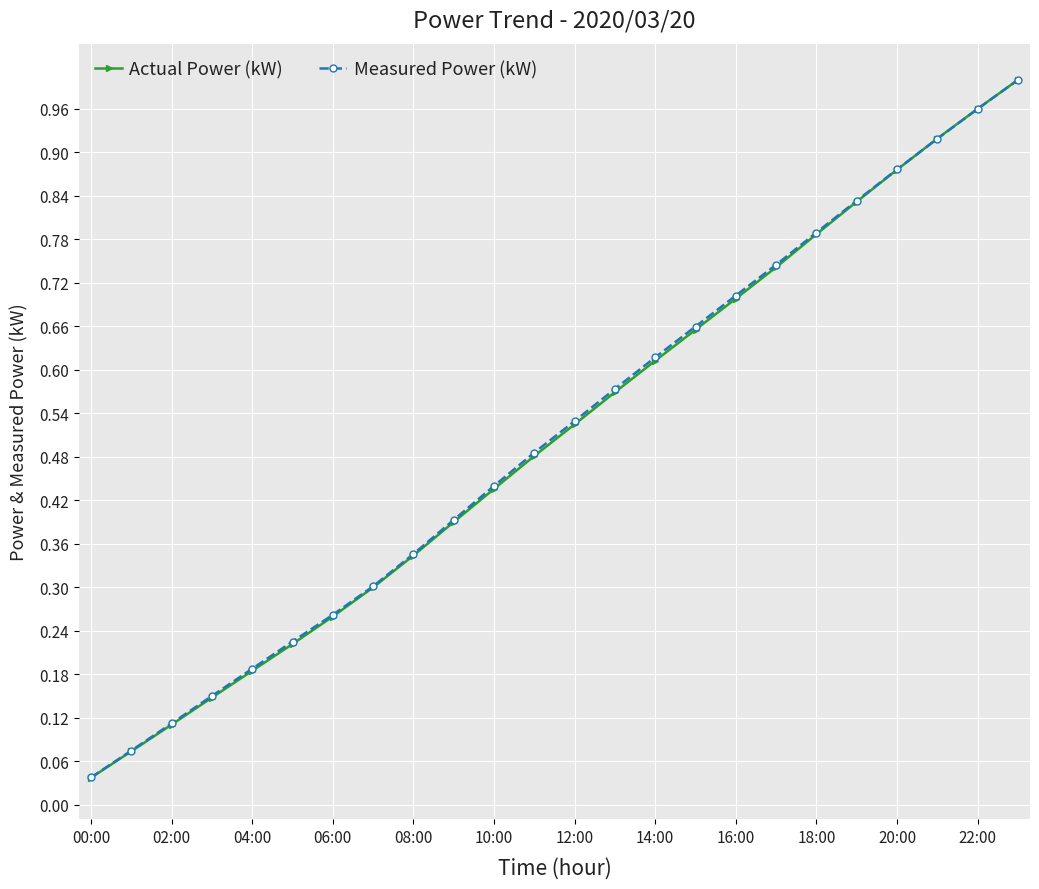

Which series has the largest range (max minus min)?

Actual Power (kW)